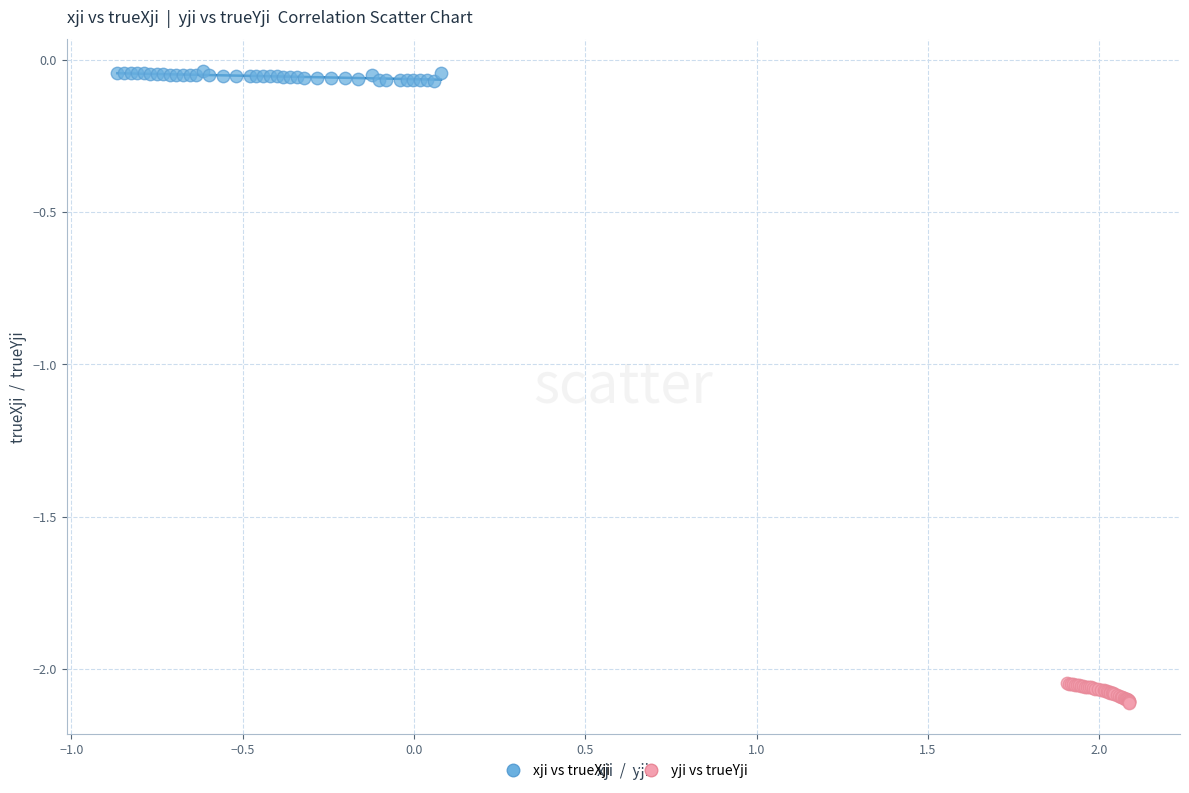

Which series reaches the maximum Y coordinate?

xji vs trueXji